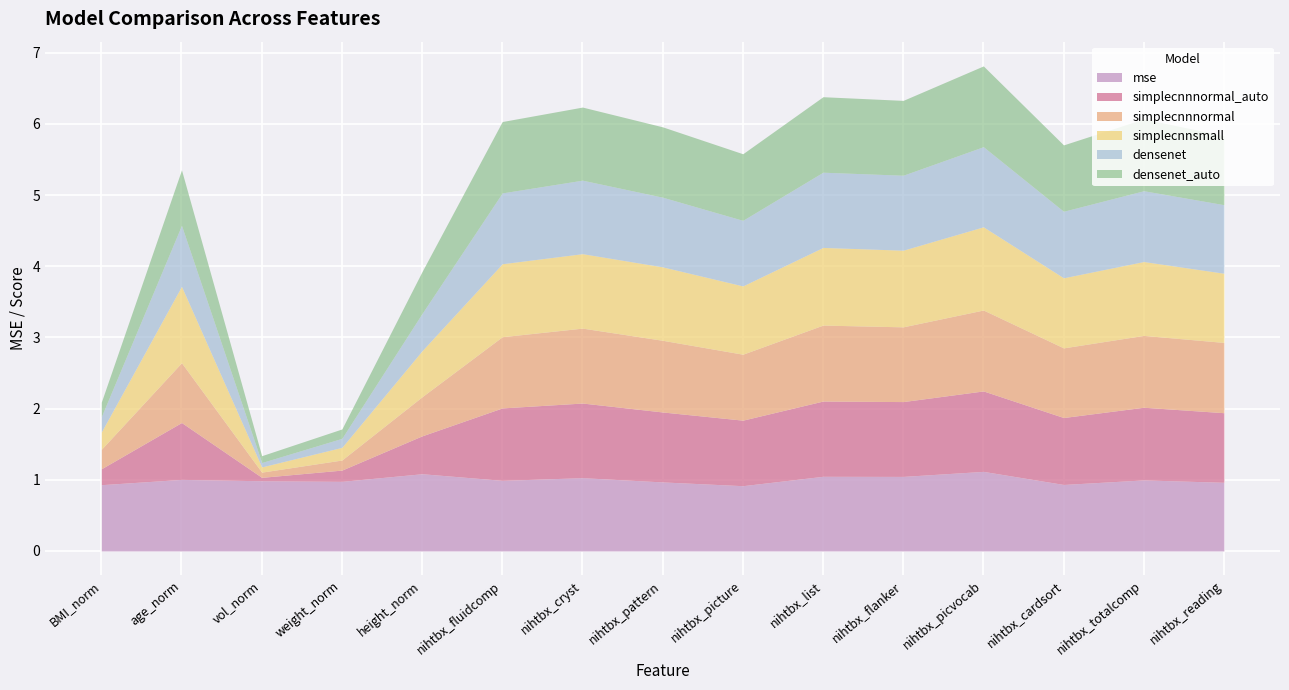

Is the value of simplecnnnormal_auto at nihtbx_fluidcomp greater than the value of mse at height_norm?

No